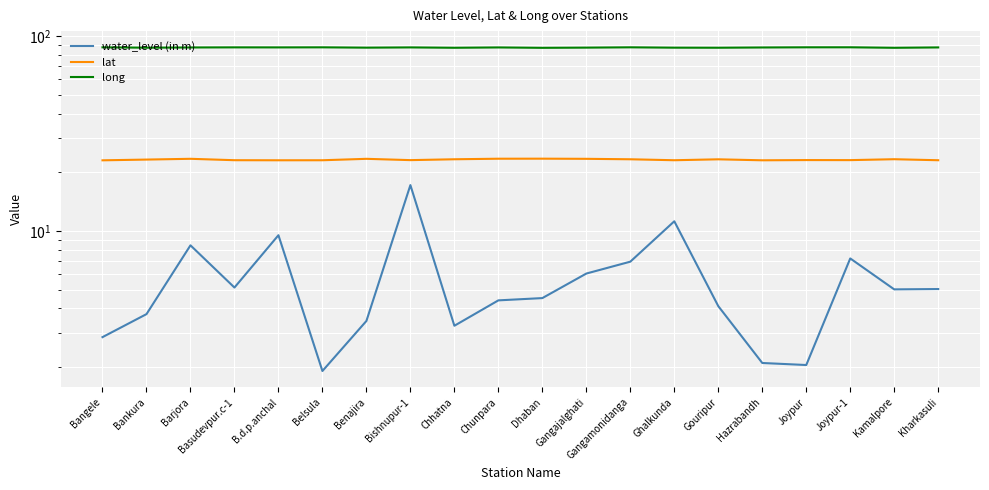

At which label does water_level (in m) reach its peak?

Bishnupur-1